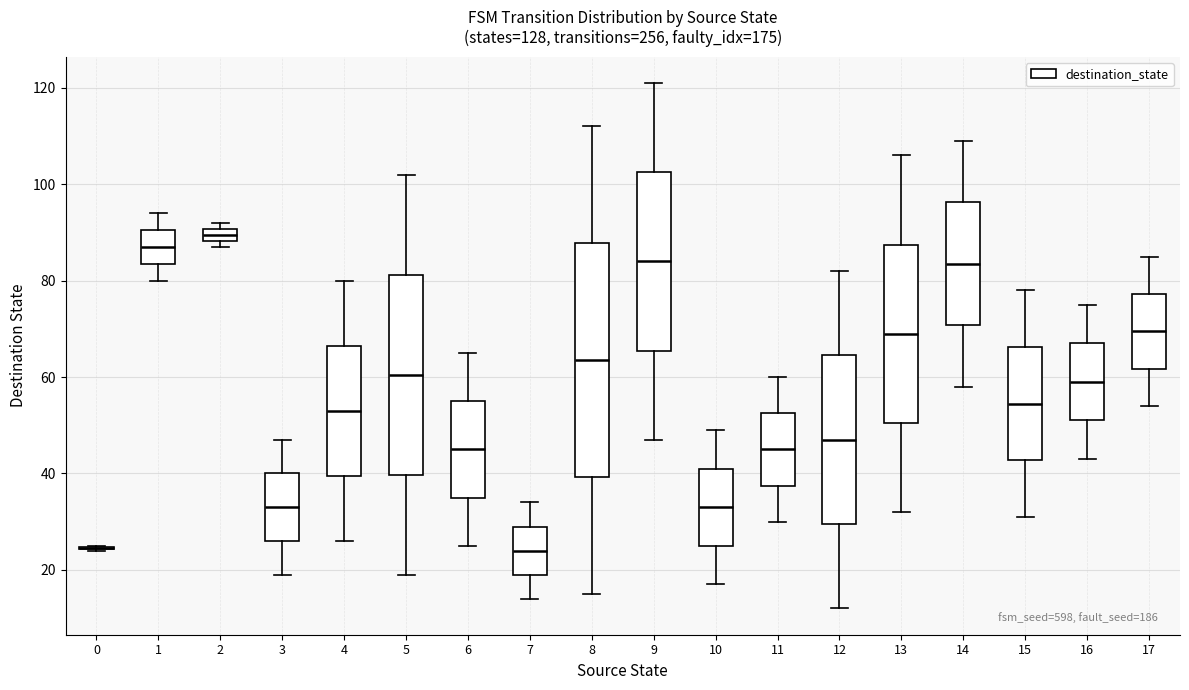

Where does the lower whisker of the box at x = 8 end on the y-axis? The values are not printed on the chart, so give them approximately, as read against the axis.

16